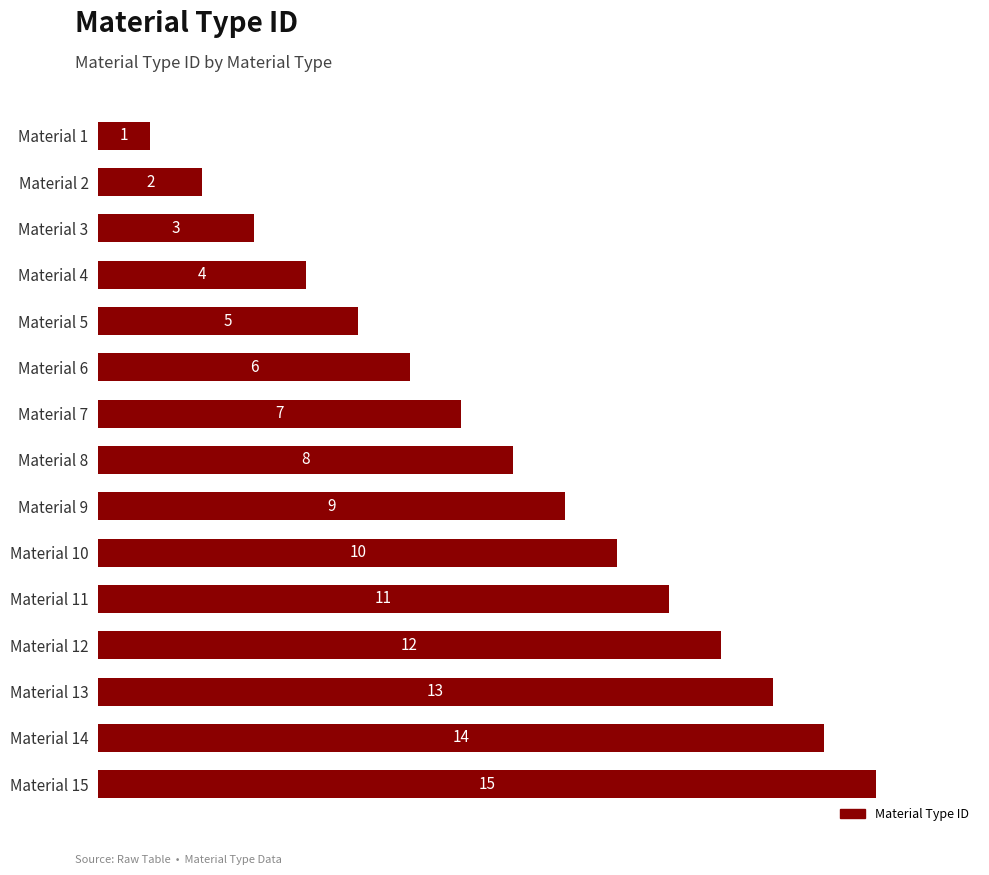

Rank the categories by value from lowest to highest.

Material 1, Material 2, Material 3, Material 4, Material 5, Material 6, Material 7, Material 8, Material 9, Material 10, Material 11, Material 12, Material 13, Material 14, Material 15